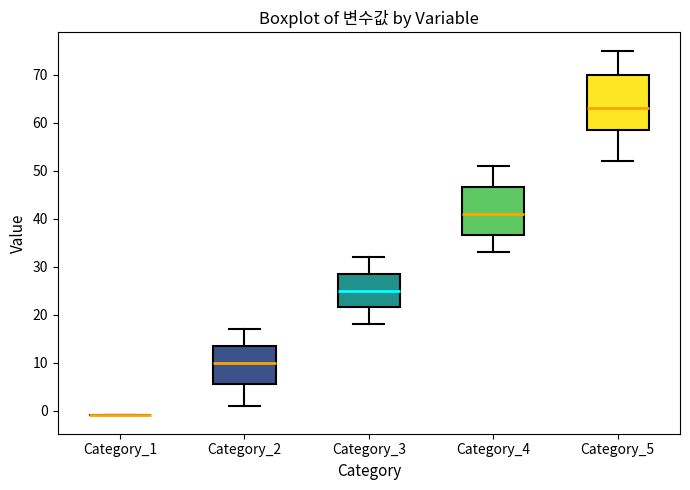

Where does the upper whisker of the box for Category_2 end on the y-axis? The values are not printed on the chart, so give them approximately, as read against the axis.

17